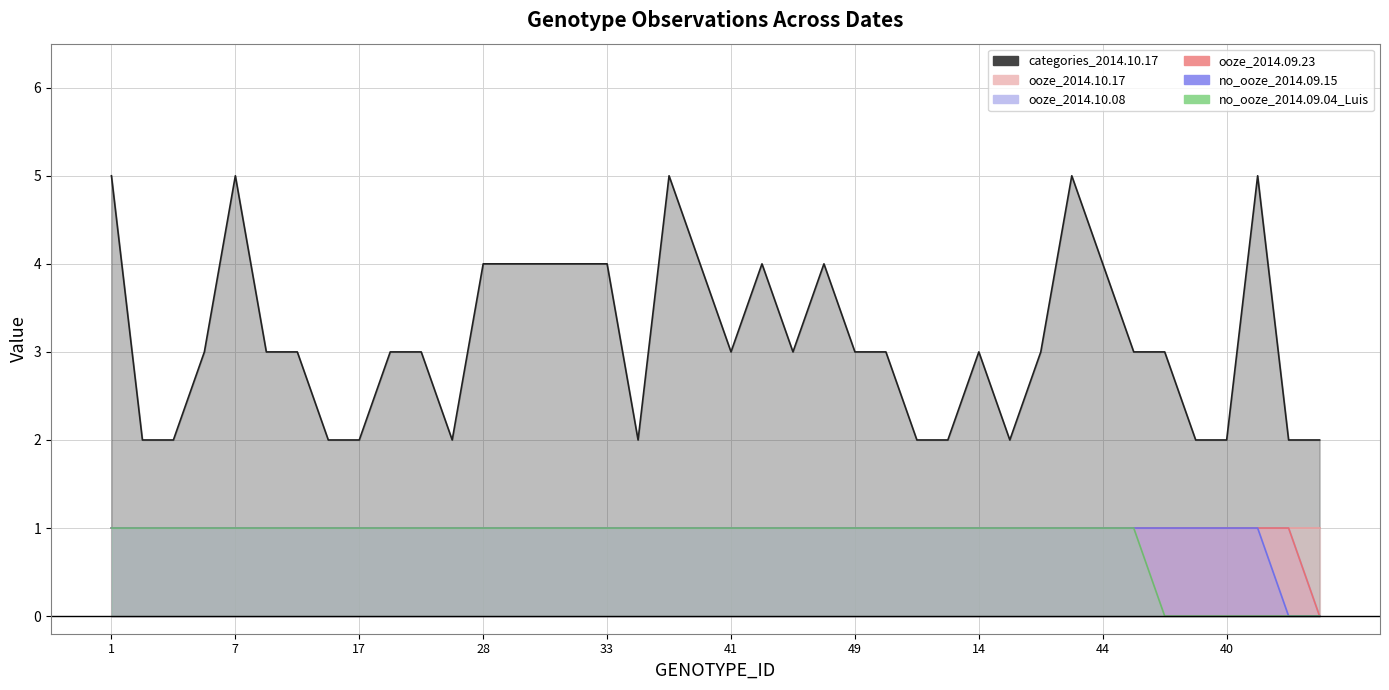

How many data points in ooze_2014.10.08 are less than 1?

1